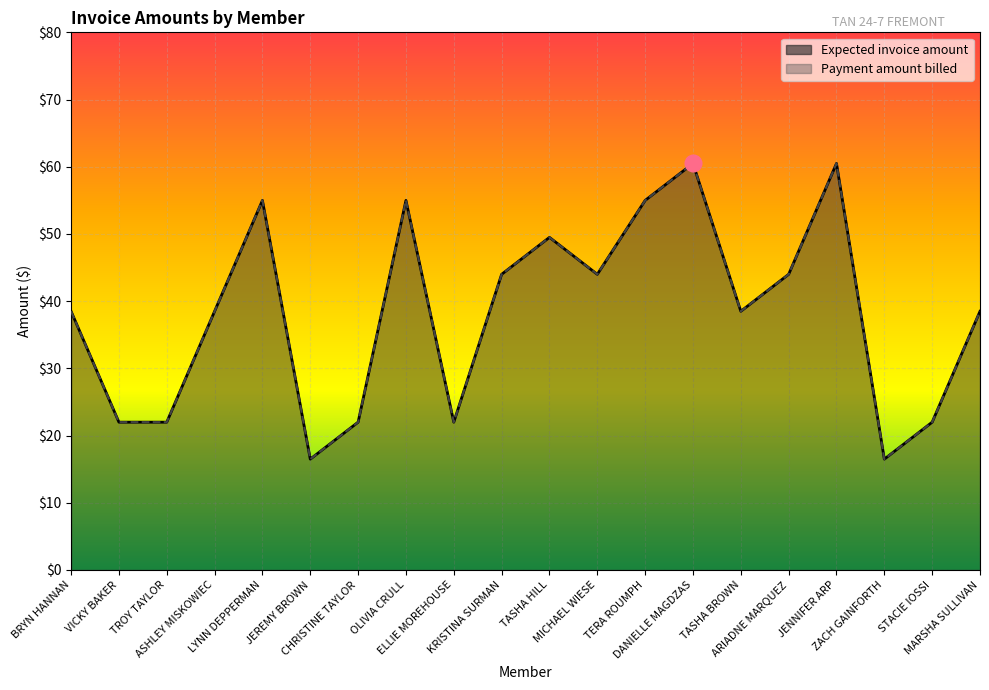

Which series has the largest total across all categories?

Expected invoice amount